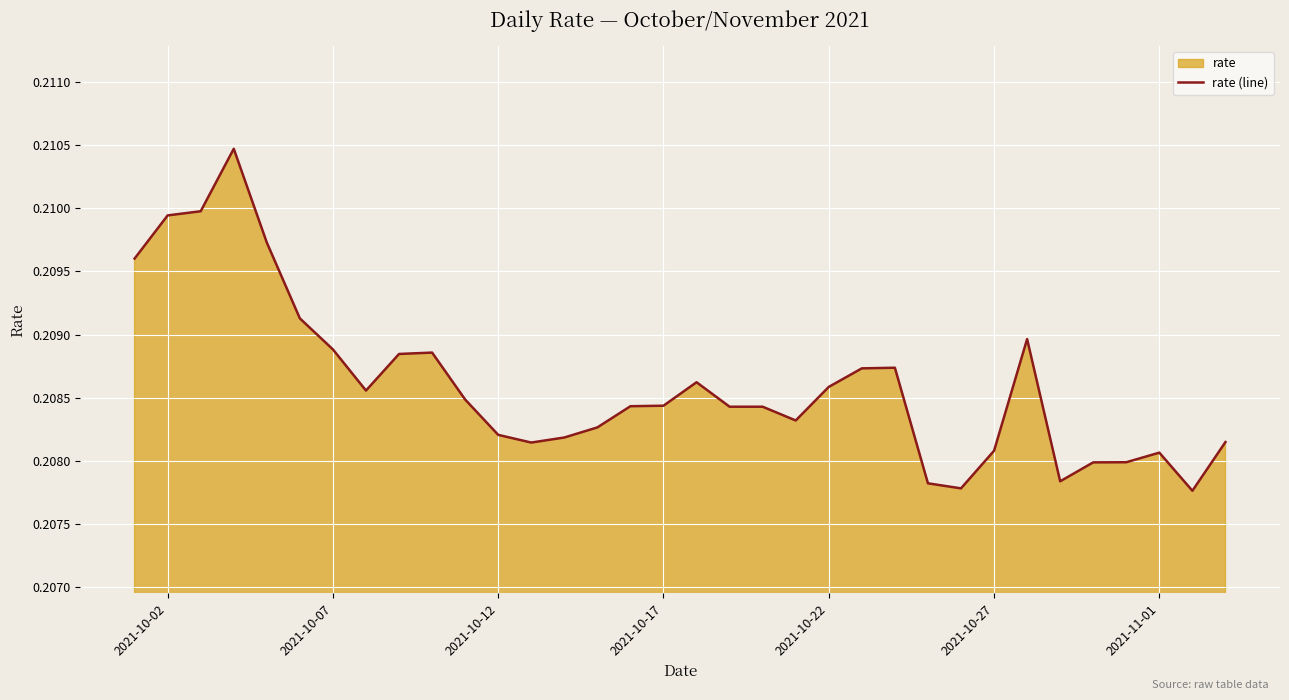

The chart shows a value of 0.3 at 2021-10-27. True or false?

False